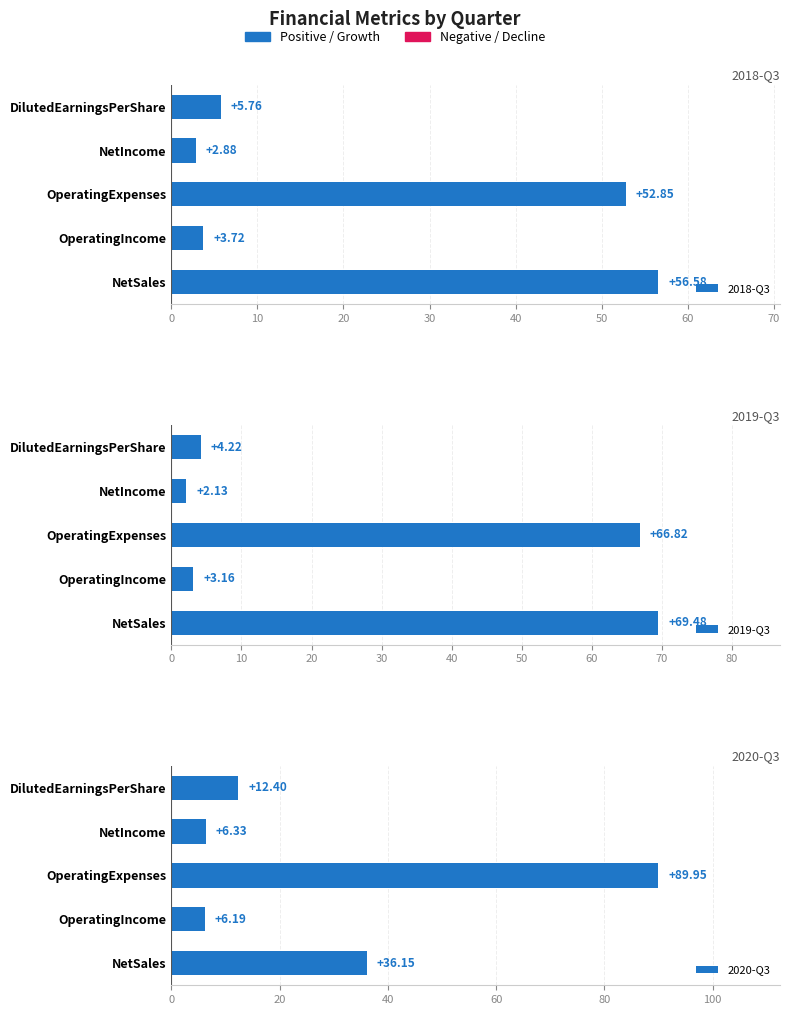

The 2020-Q3 series shows 4.1 at NetIncome. True or false?

False